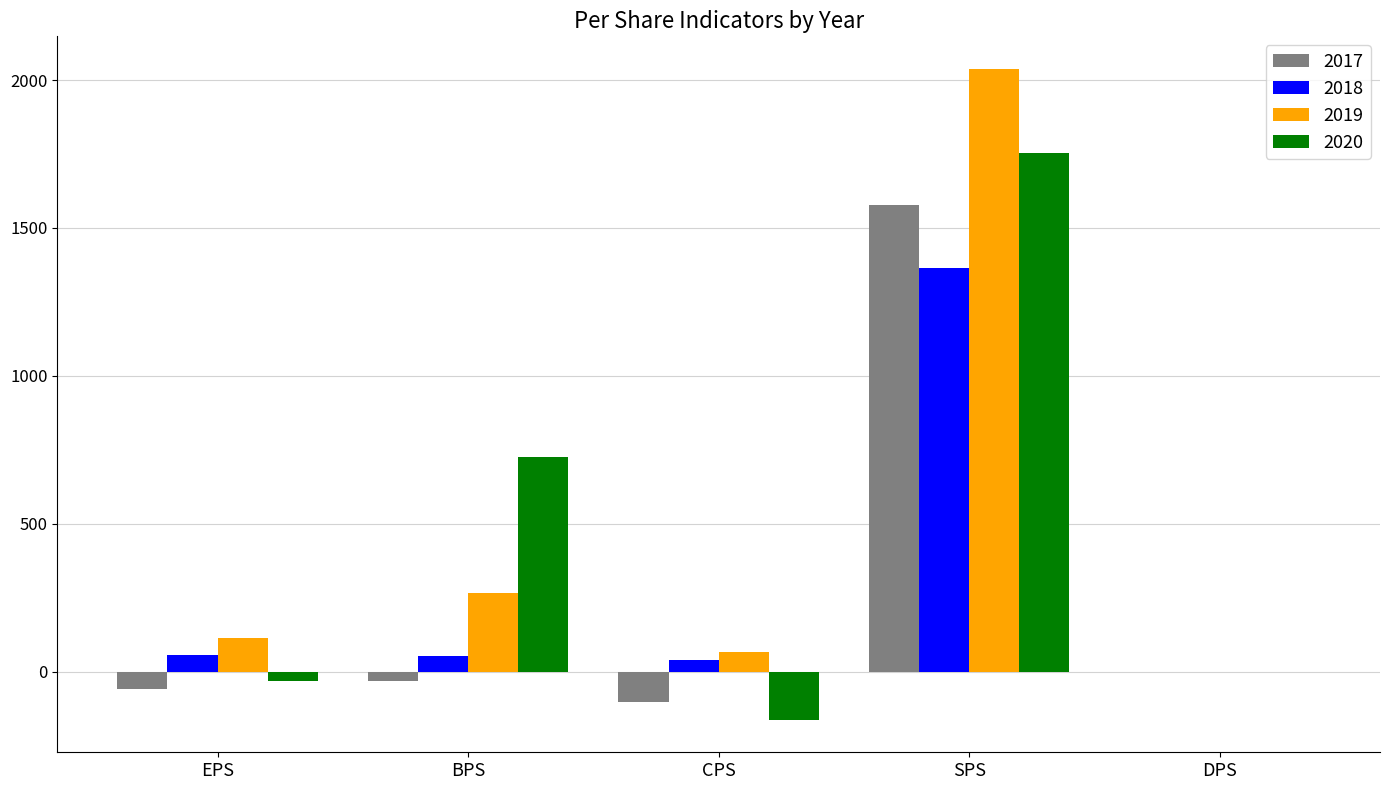

Which series has the largest range (max minus min)?

2019